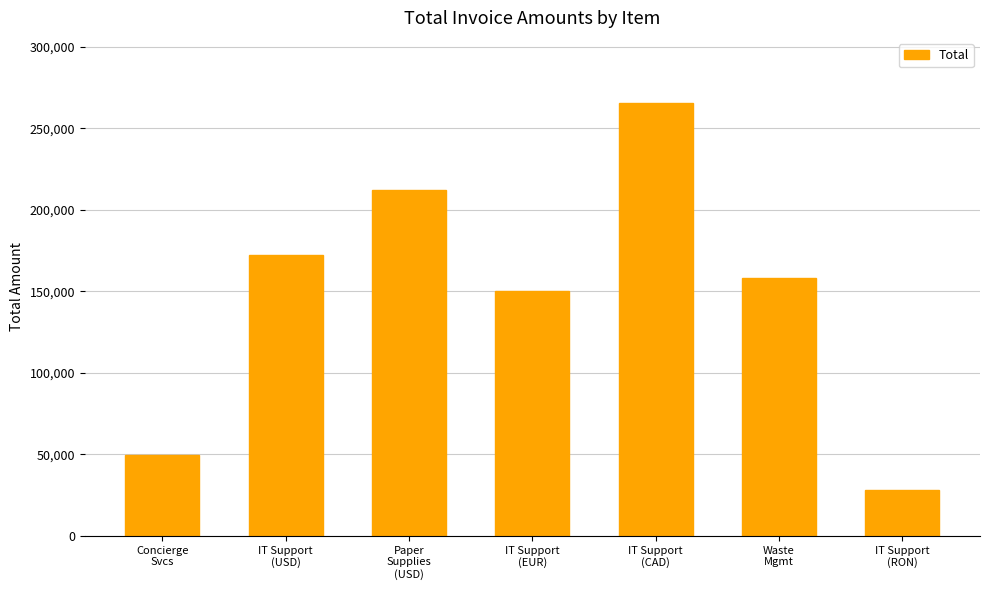

What is the label of the 2nd bar from the left?

IT Support
(USD)